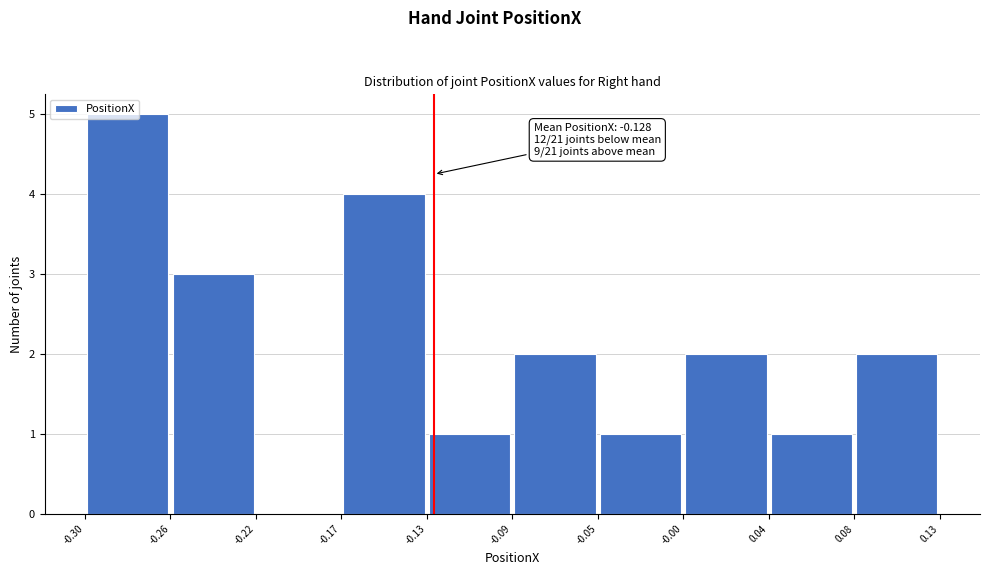

Which range on the x-axis has the tallest bar?

-0.30 to -0.26